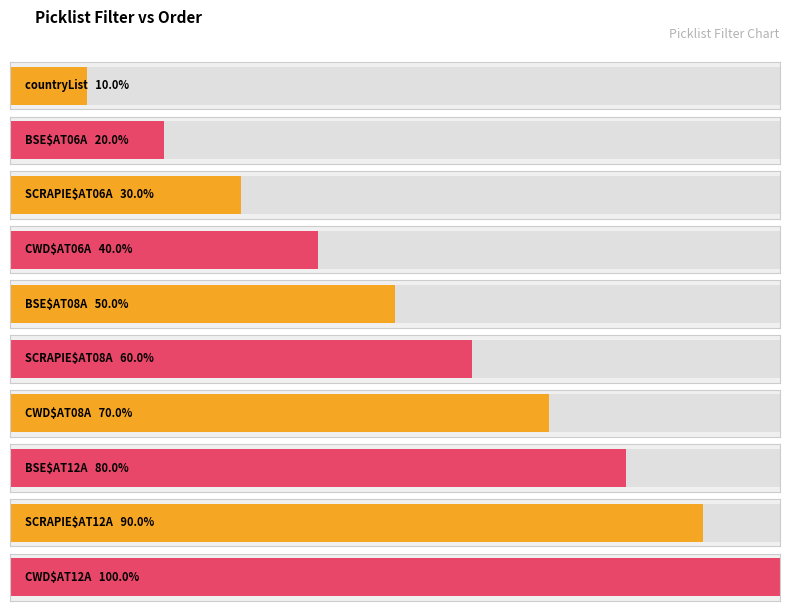

What position from the left is CWD$AT06A?

4